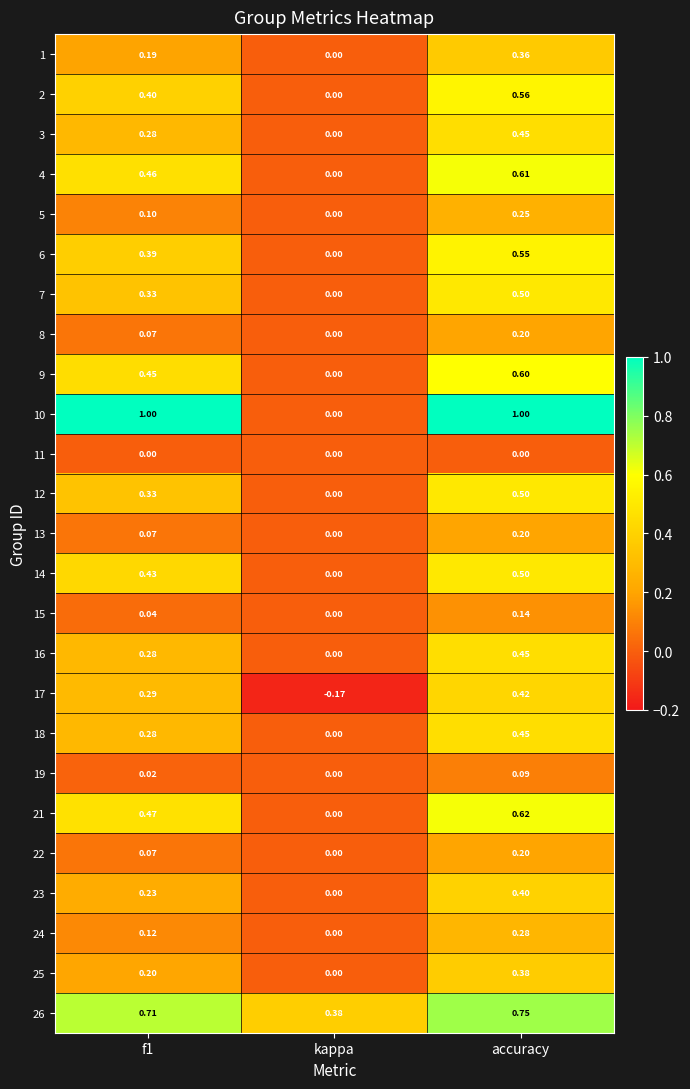

Which label corresponds to the smallest value in the chart?

kappa